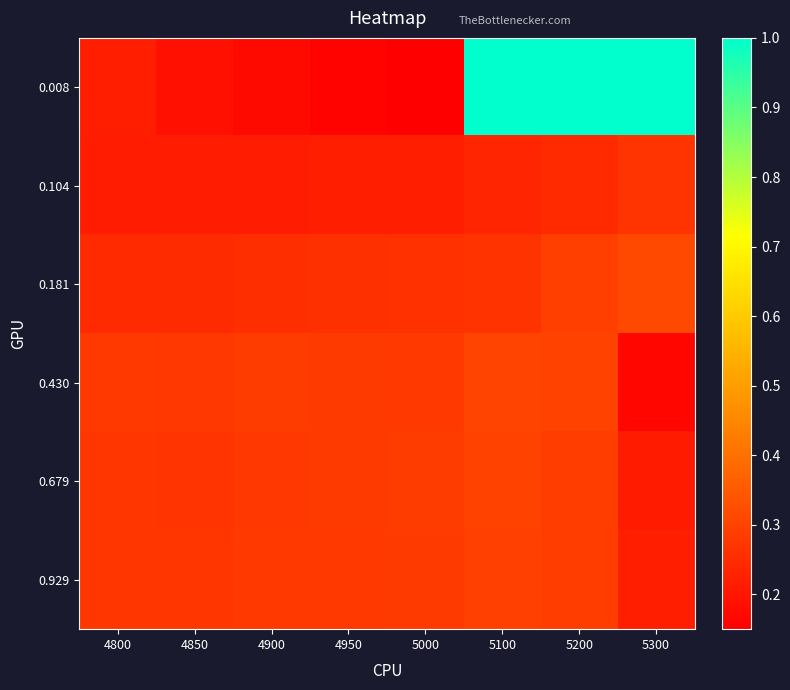

What is the spread (max minus min) of values at 4900?

0.1